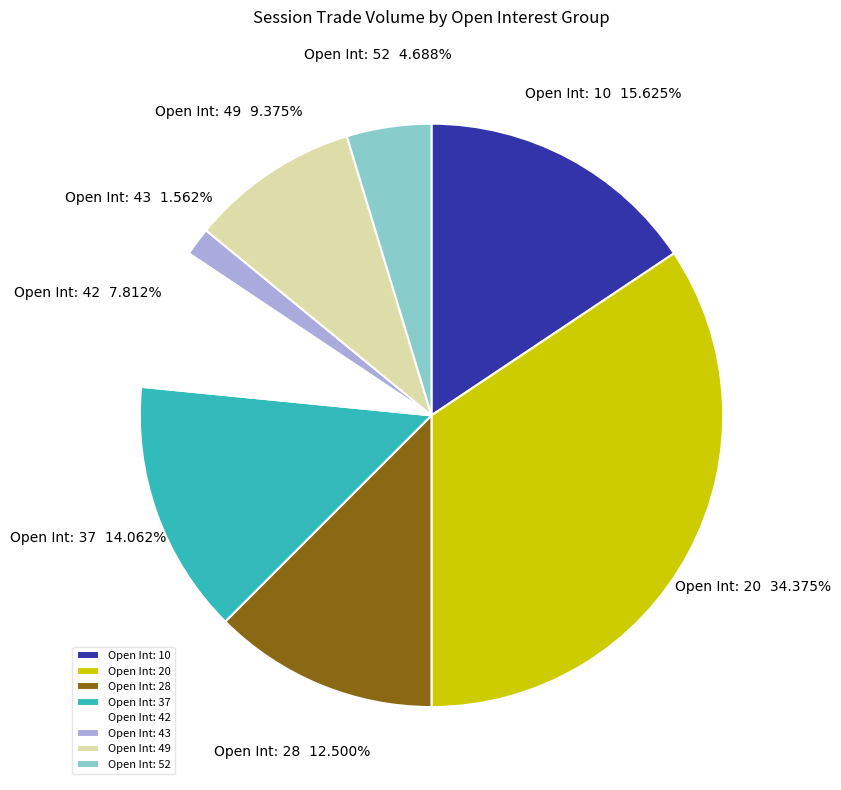

Which category has the biggest portion of the pie?

Open Int: 20